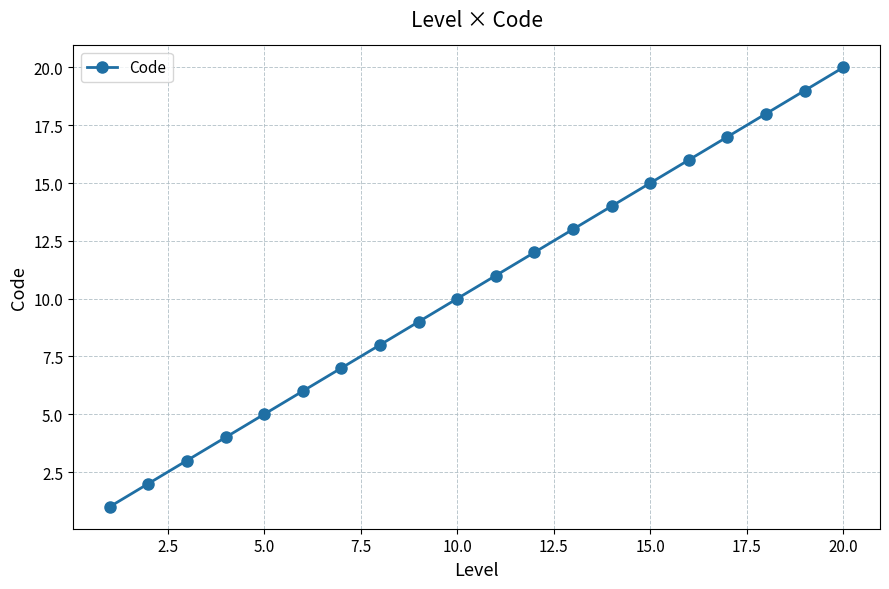

What is the value of the 14th point from the left?

14